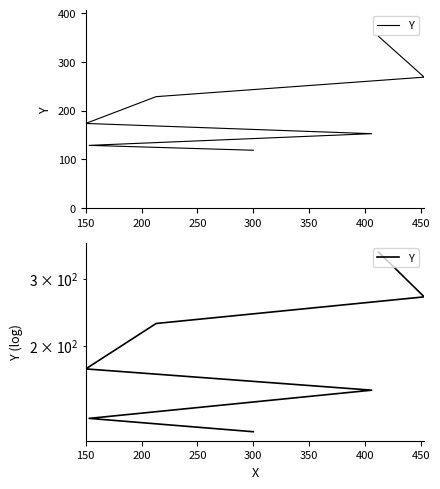

What is the average value?

204